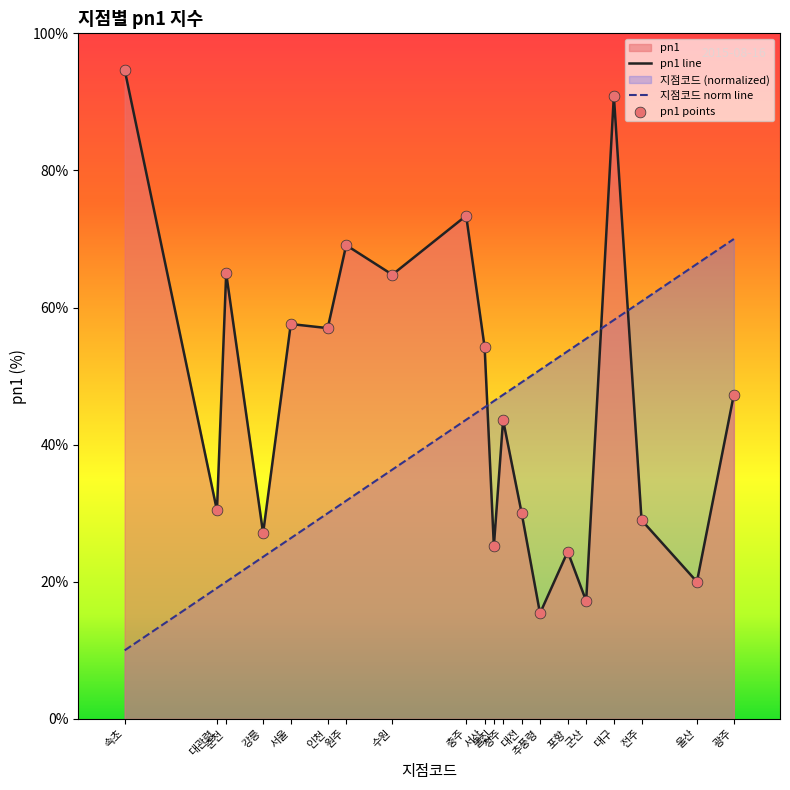

At which category is the sum across all series the highest?

대구